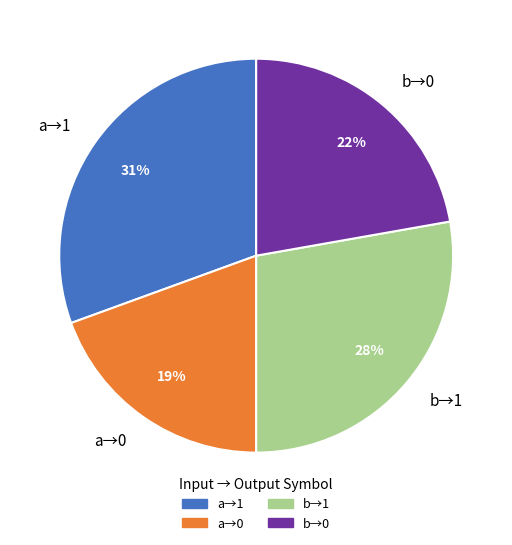

Is there any slice that represents more than half of the pie?

No